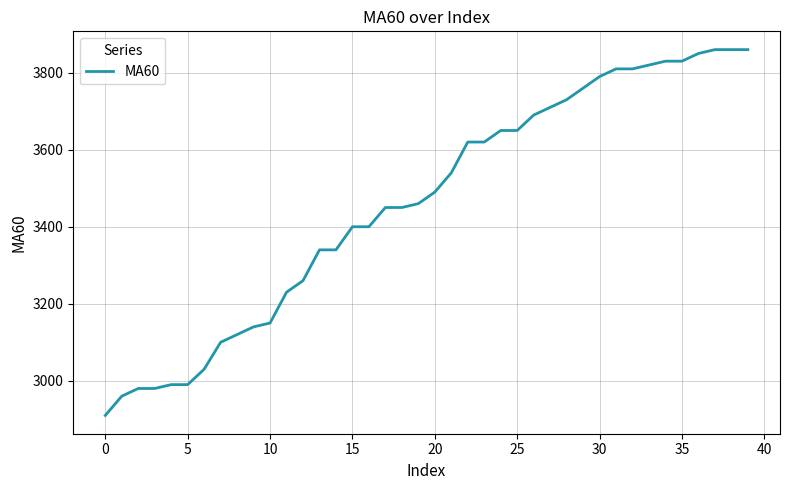

What is the smallest value displayed?

2910